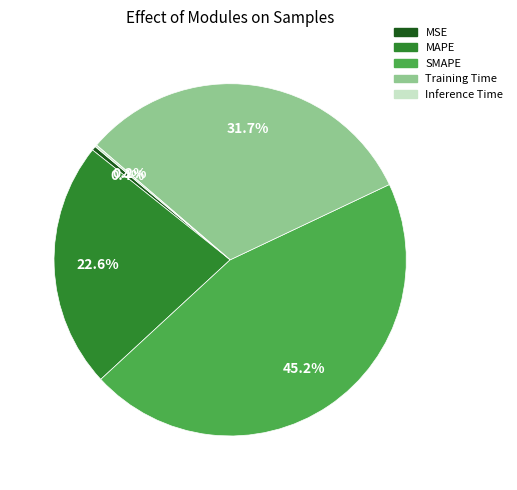

What percentage is NOT represented by SMAPE?

54.8%